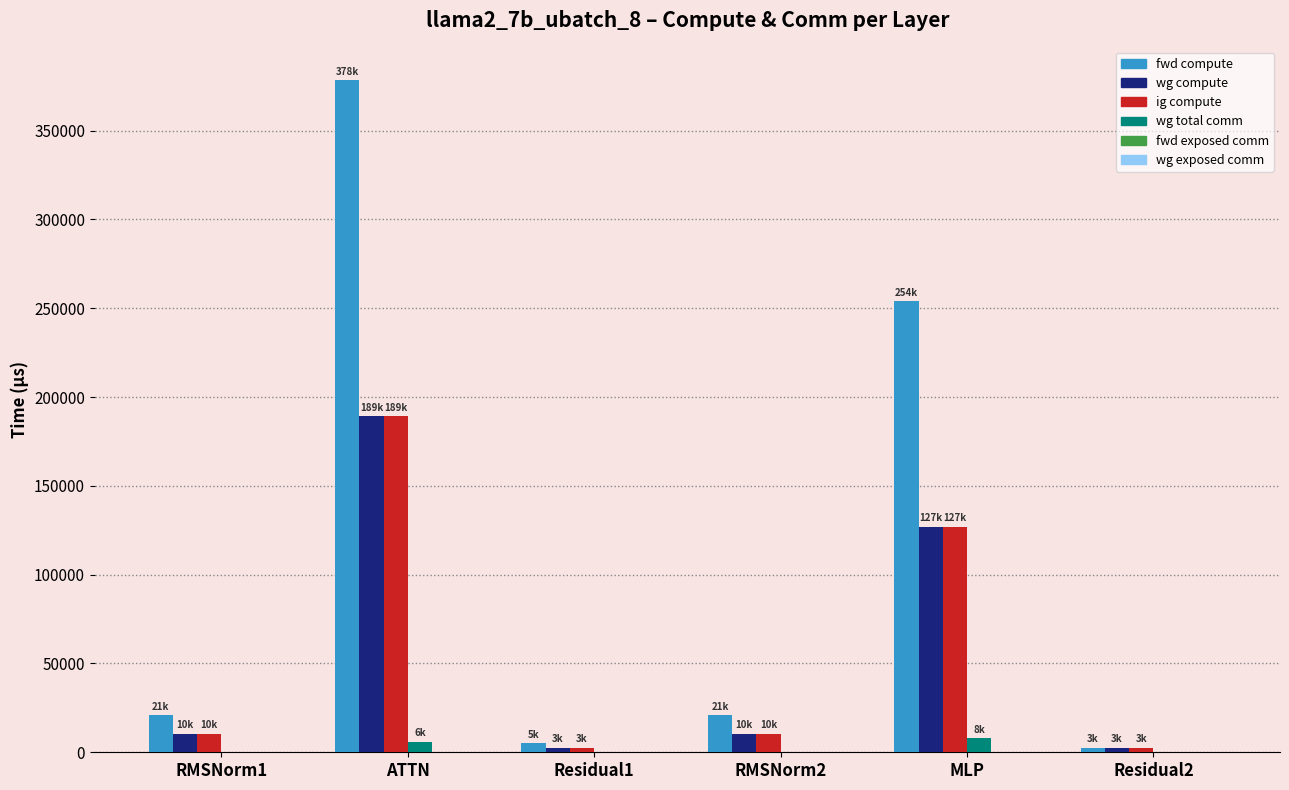

At which category is the sum across all series the highest?

ATTN